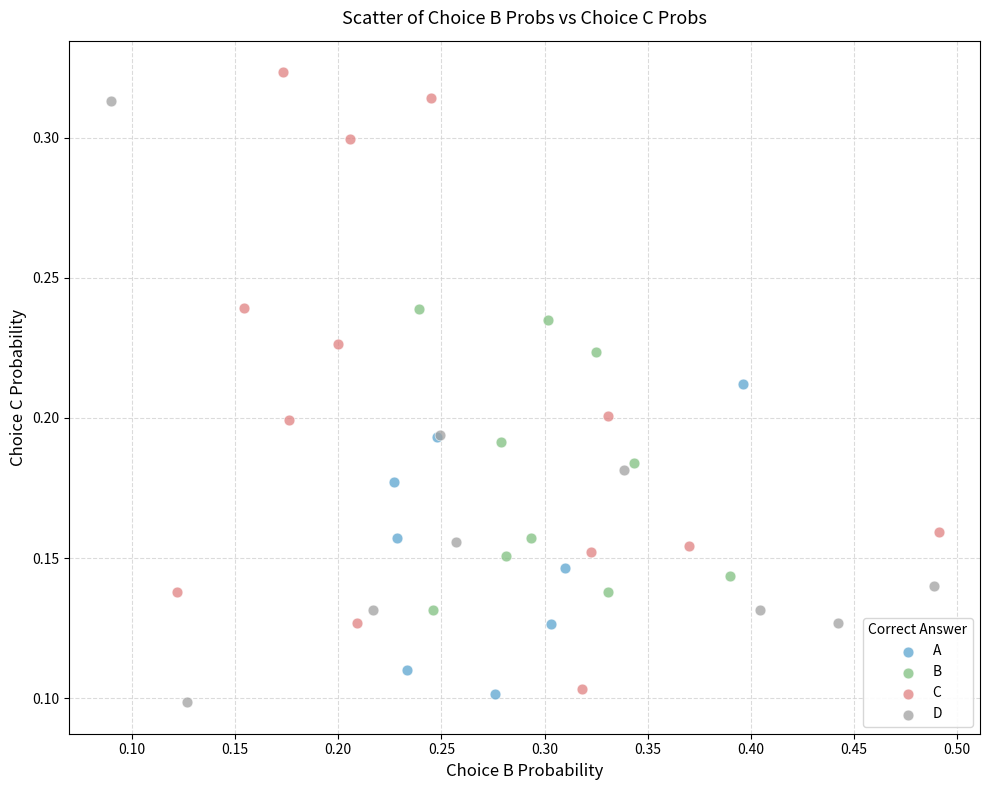

Which series reaches the maximum Y coordinate?

C